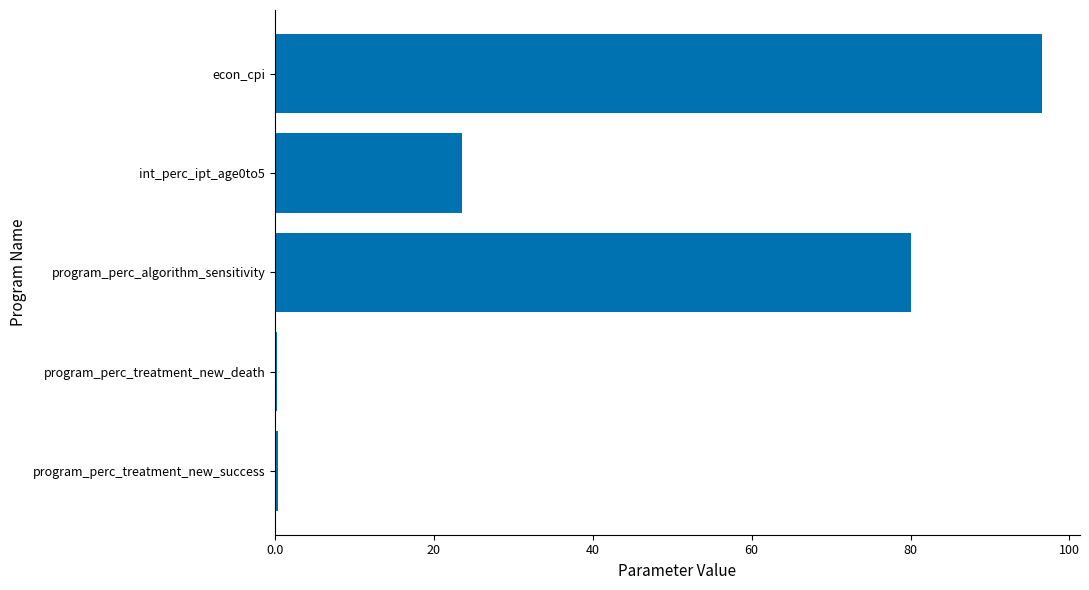

What is the maximum value shown in the chart?

96.5